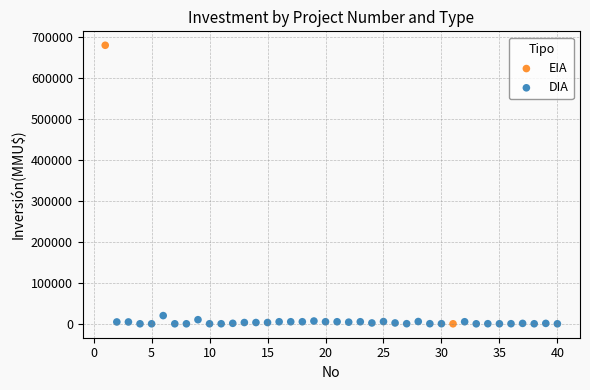

What are all the series names shown in the legend?

EIA, DIA